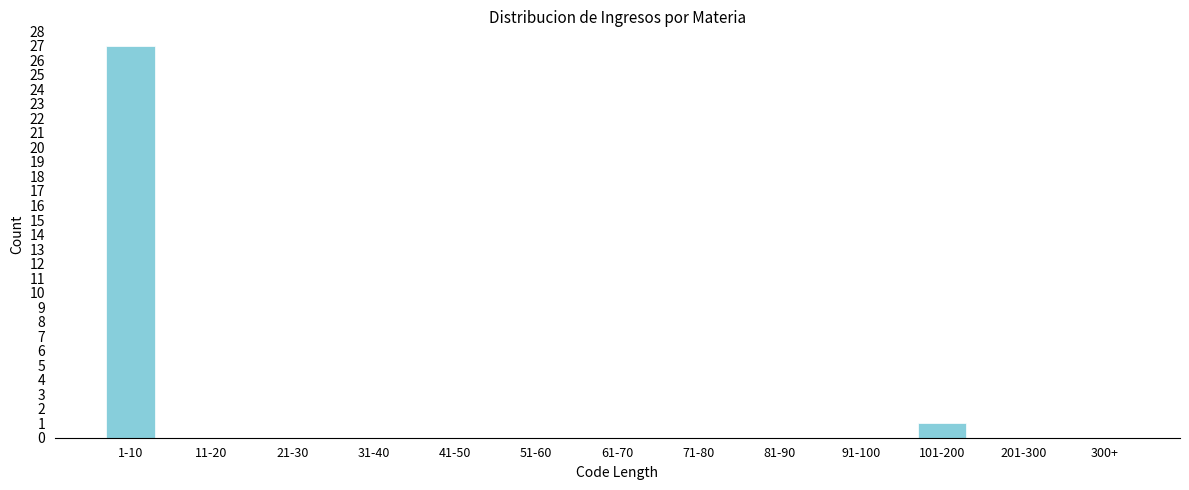

Reading left to right, list all the values displayed in this chart.

1-10=27	11-20=0	21-30=0	31-40=0	41-50=0	51-60=0	61-70=0	71-80=0	81-90=0	91-100=0	101-200=1	201-300=0	300+=0